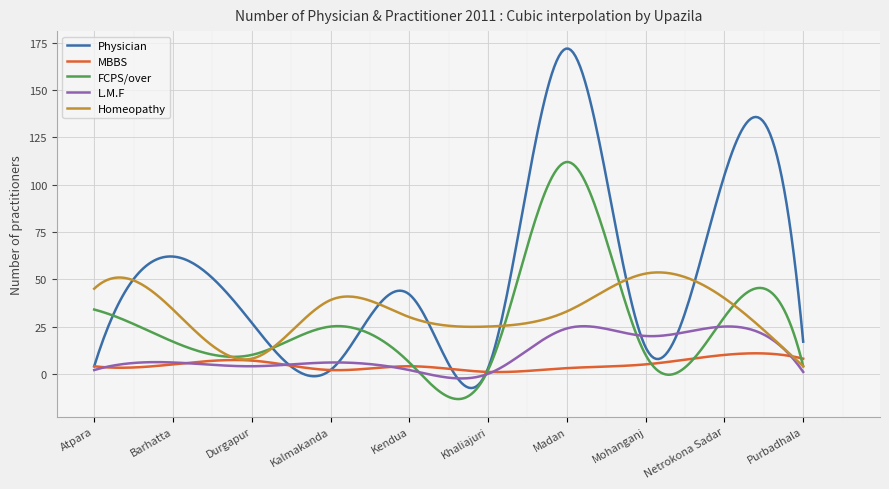

What is the greatest value displayed?

171.9